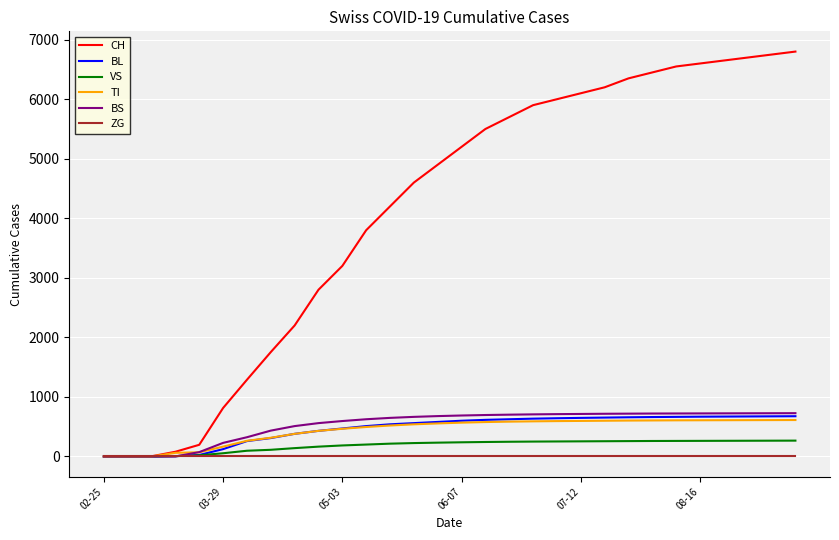

What is the sum of all TI values?

13235